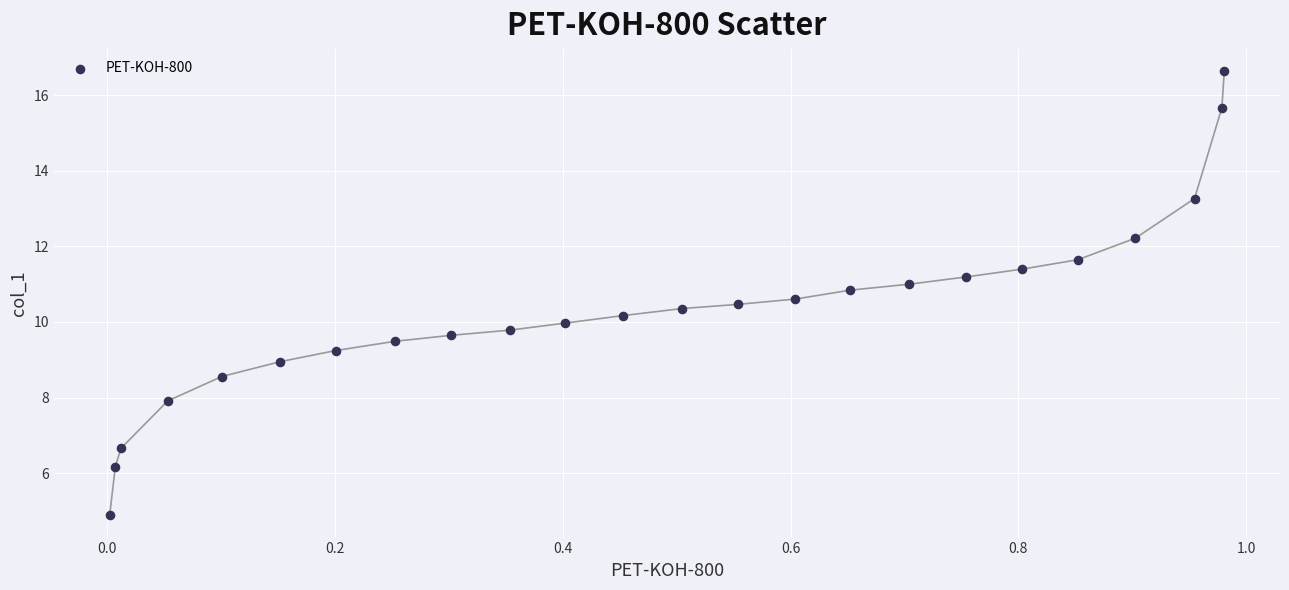

What is the range of Y values (max minus min)?

11.8